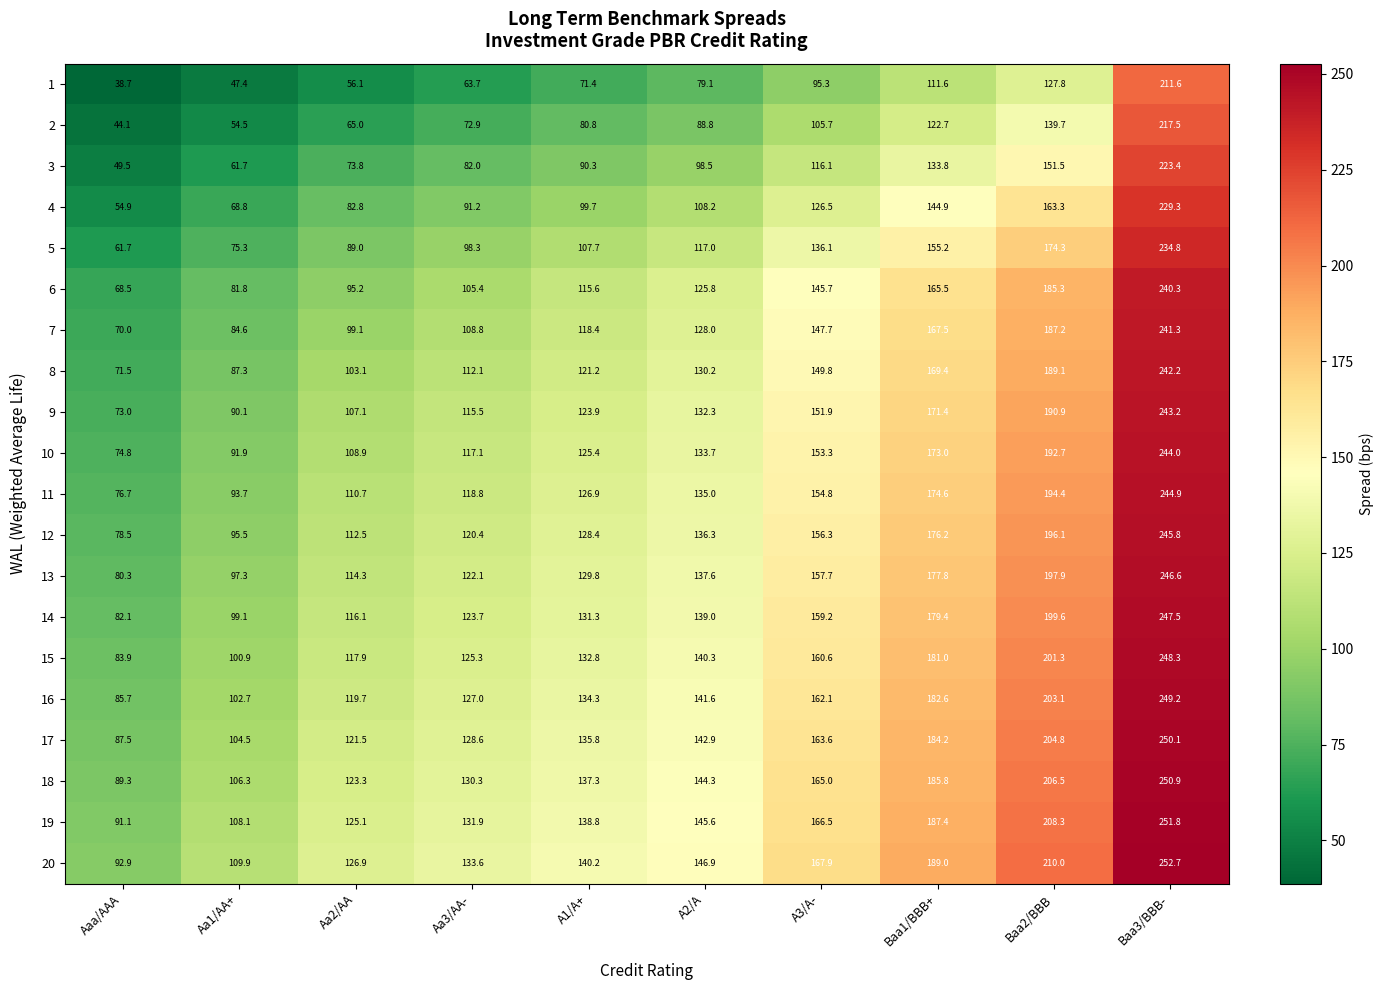

What is the sum of the 2 values at Baa1/BBB+ and A2/A?

211.5